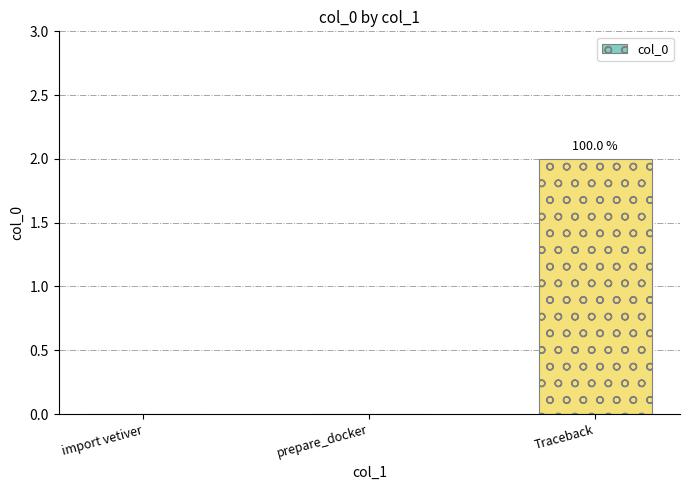

What is the change in value from prepare_docker to Traceback?

+2